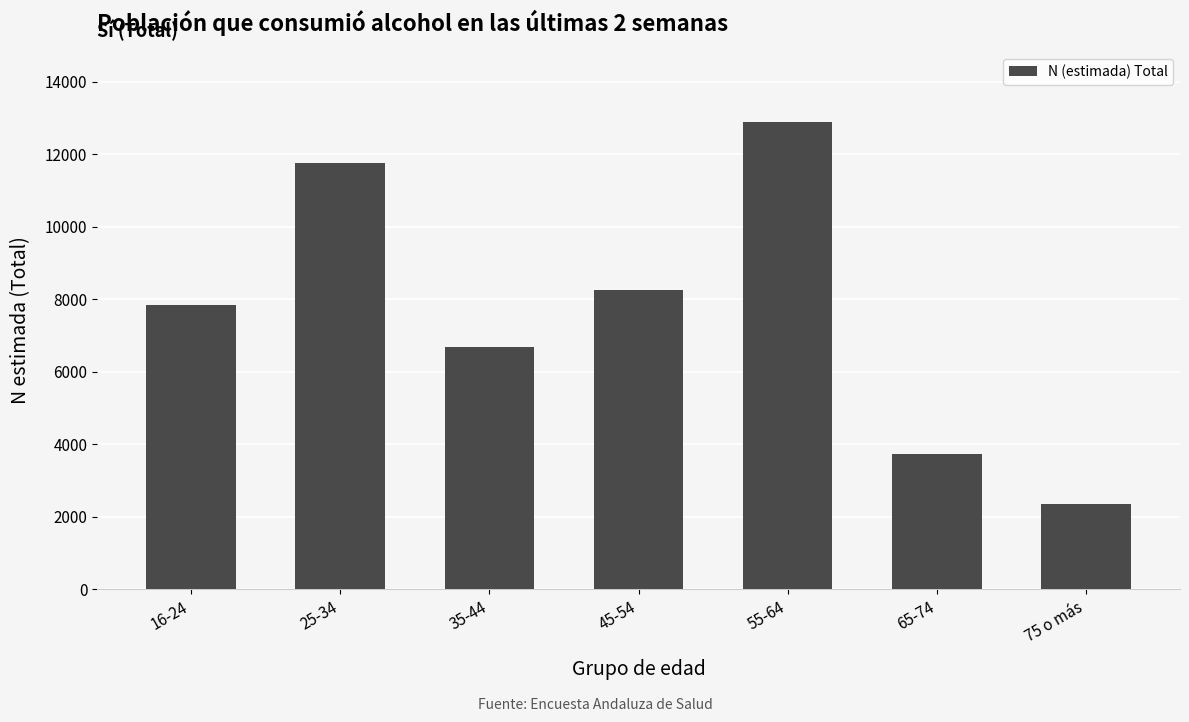

What is the change in value from 25-34 to 45-54?

-3528